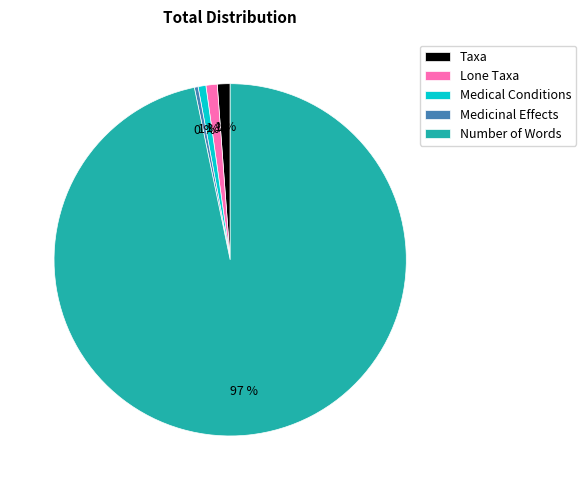

What is the majority slice?

Number of Words